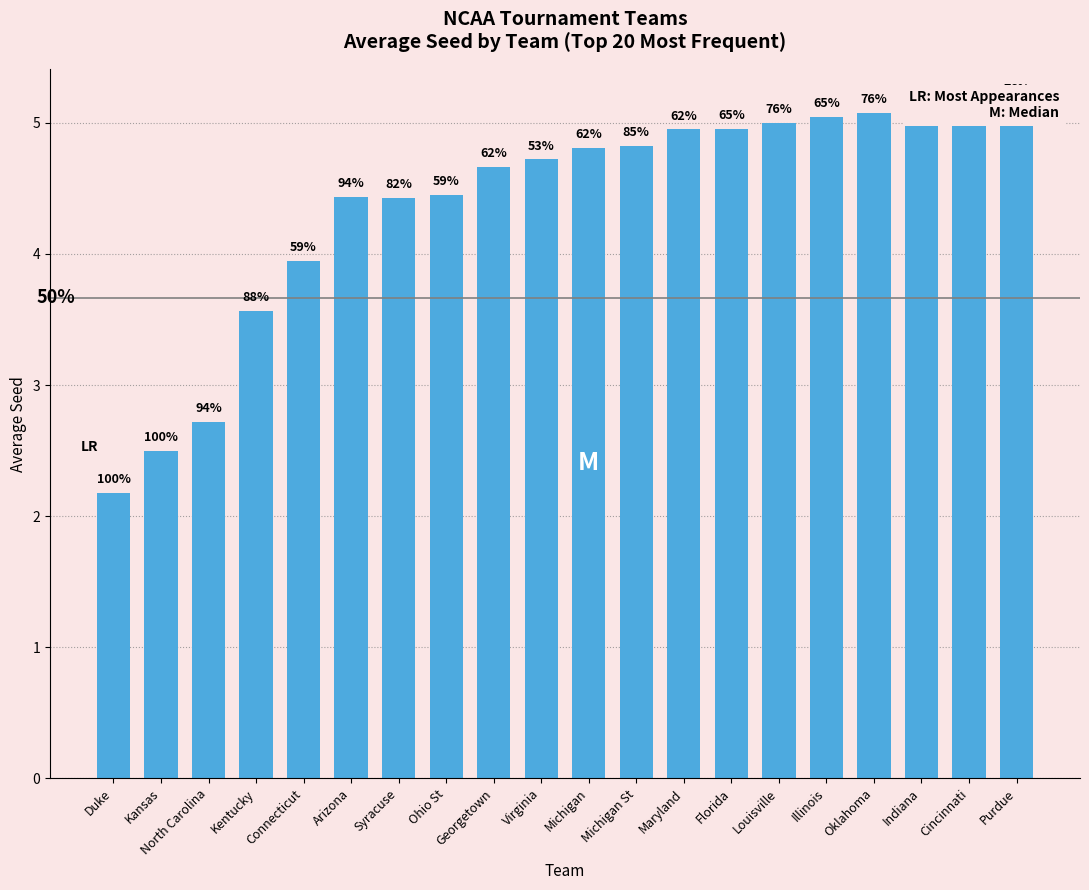

What is the ratio of the value at Louisville to the value at Georgetown?

1.1